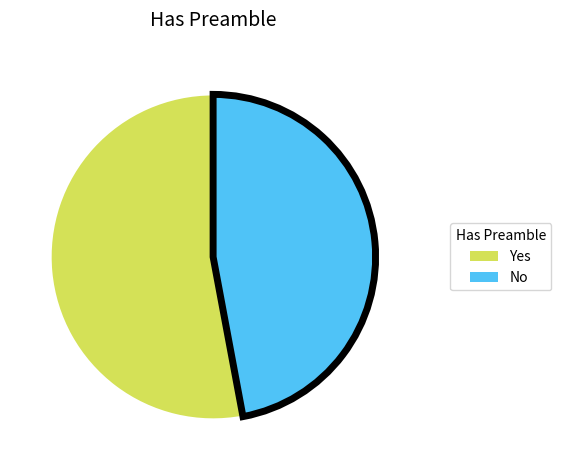

Approximately how many times larger is the value at No compared to Yes?

0.9